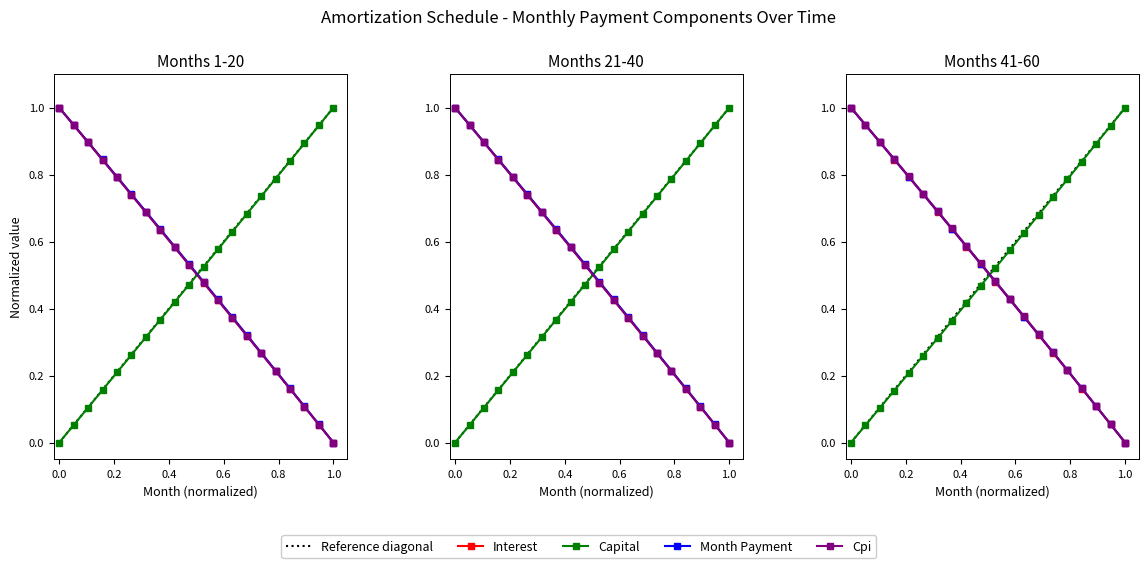

Which series has the largest total across all categories?

cpi